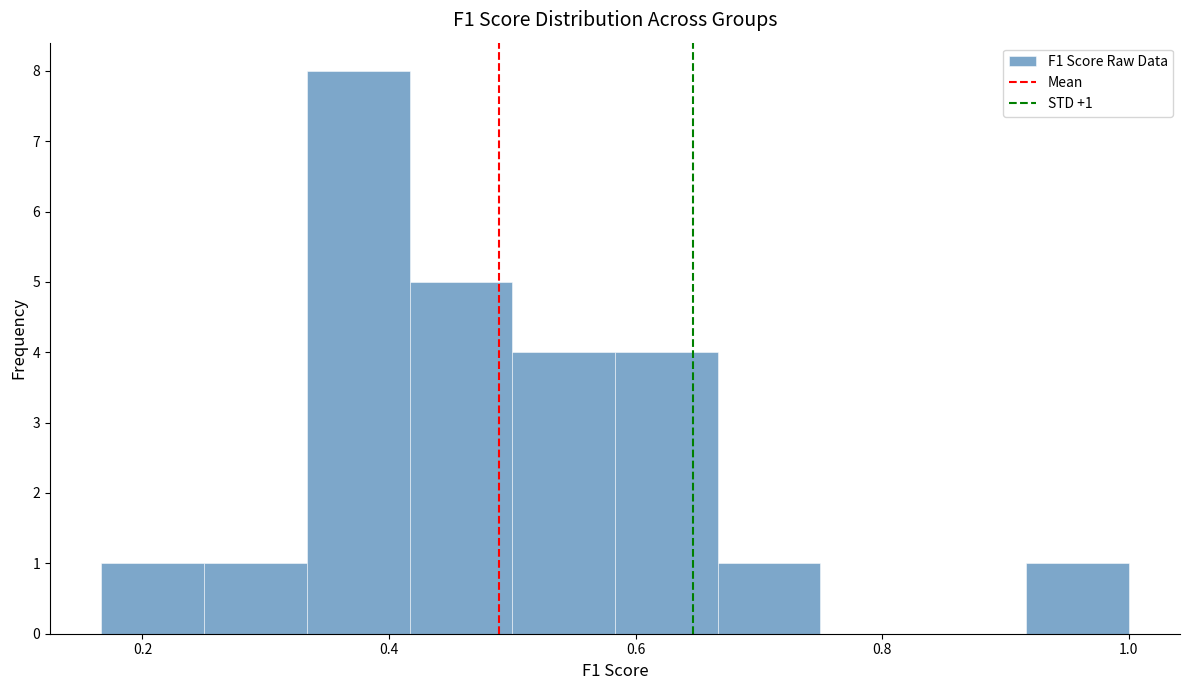

Which range on the x-axis has the tallest bar?

0.34 to 0.42